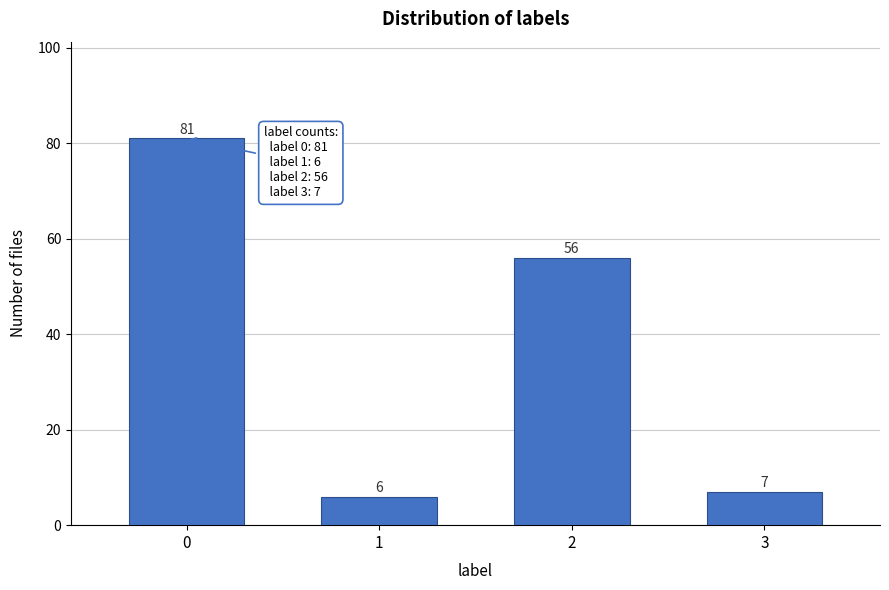

Reading left to right, list all the values displayed in this chart.

0=81	1=6	2=56	3=7